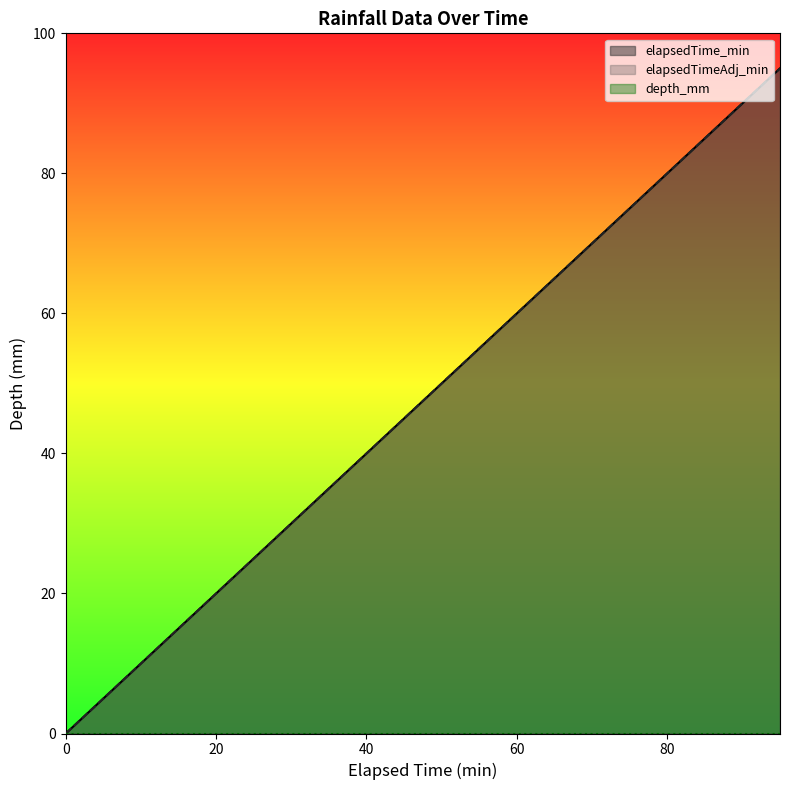

Where does the elapsedTimeAdj_min series first go above 50?

55